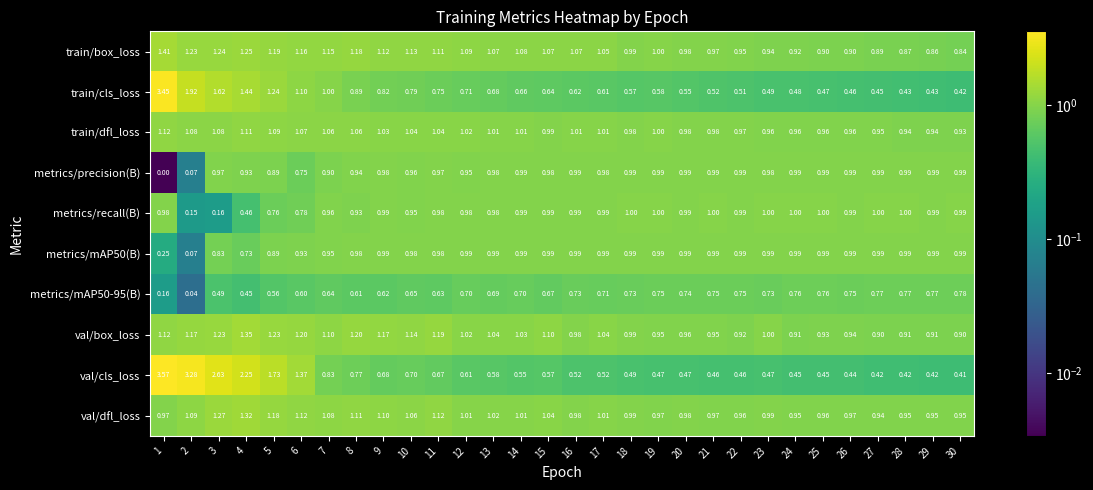

How many distinct data groups are displayed?

10